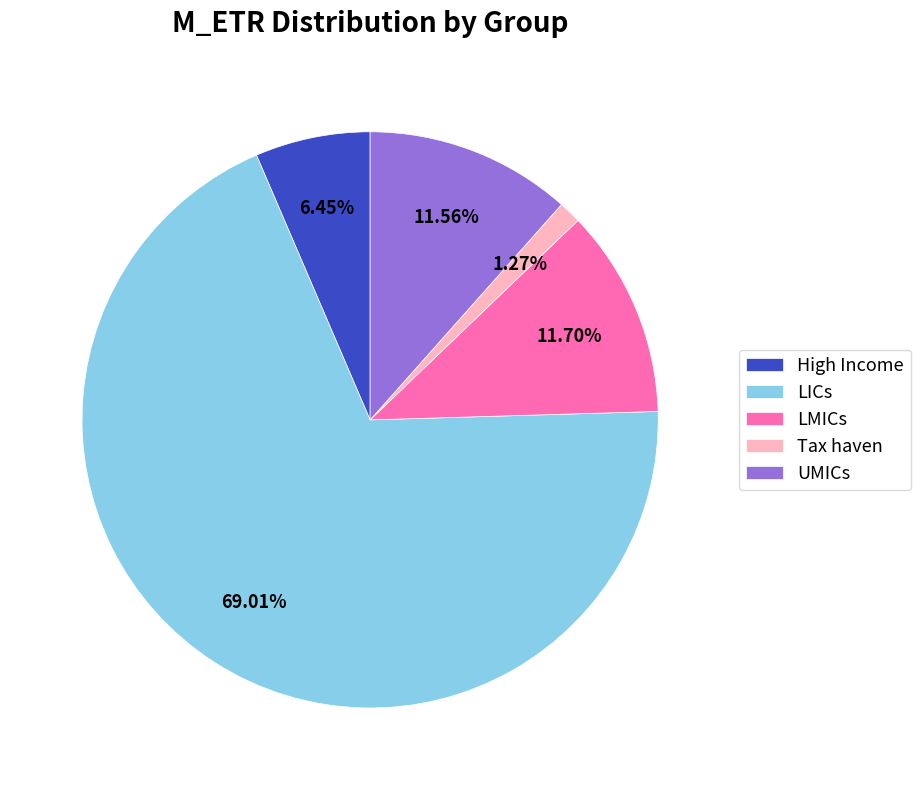

How many segments does this pie chart have?

5